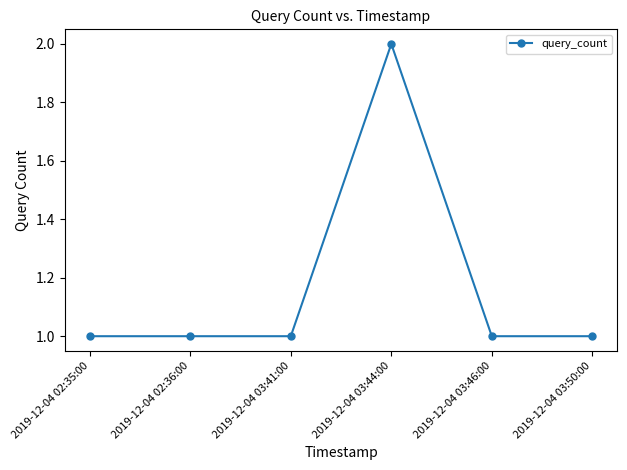

What is the label of the 5th point from the left?

2019-12-04 03:46:00